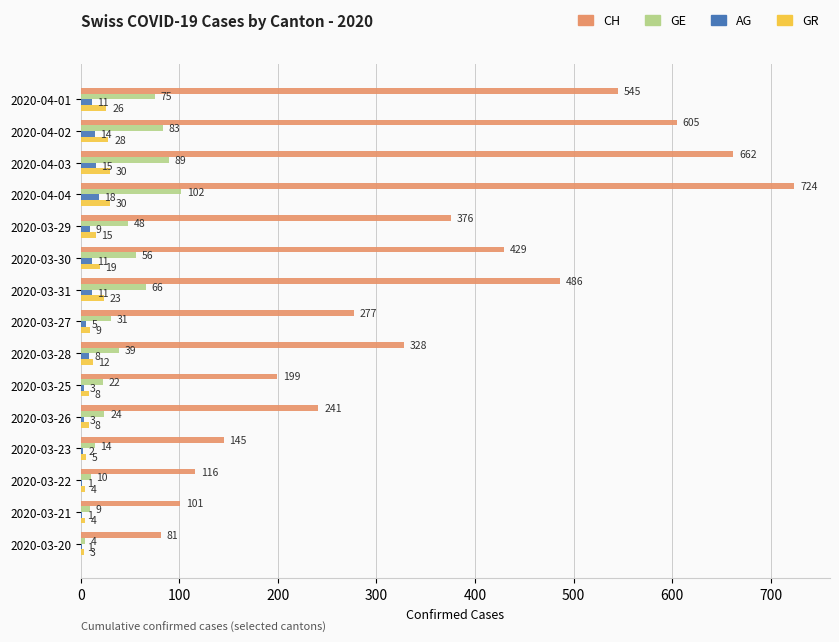

Which label corresponds to the largest value in the chart?

2020-04-04